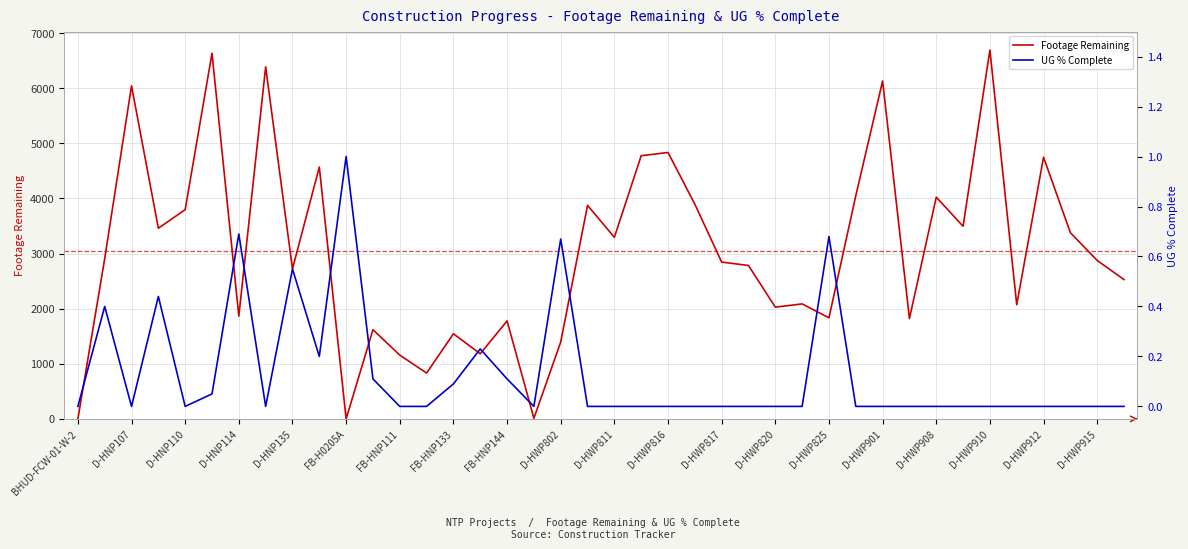

What are all the series names shown in the legend?

Footage Remaining, UG % Complete